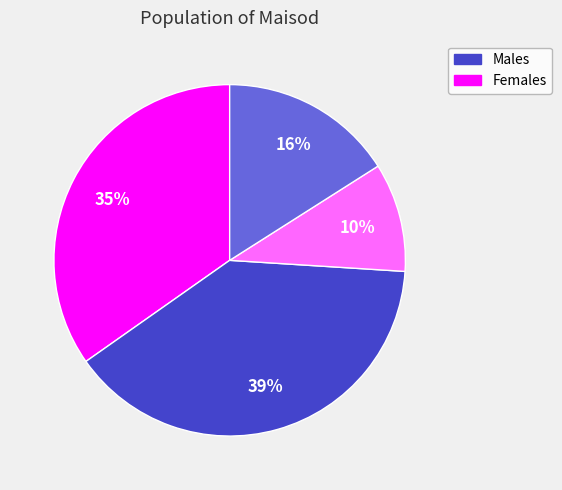

Is there a majority slice in this chart?

No